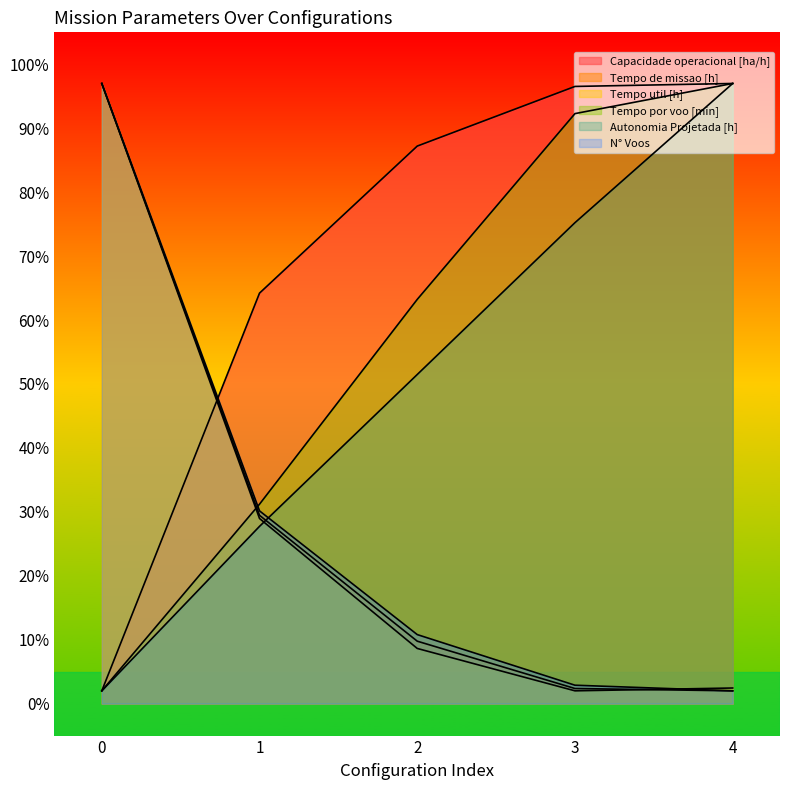

True or false: Capacidade operacional [ha/h] and Tempo por voo [min] intersect in this chart.

False